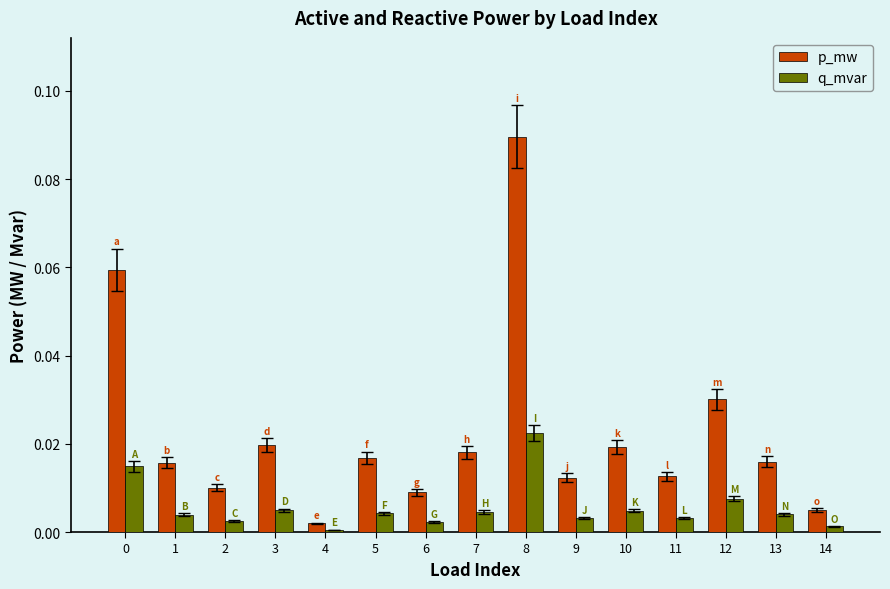

Where is p_mw nearest to the value 0?

4